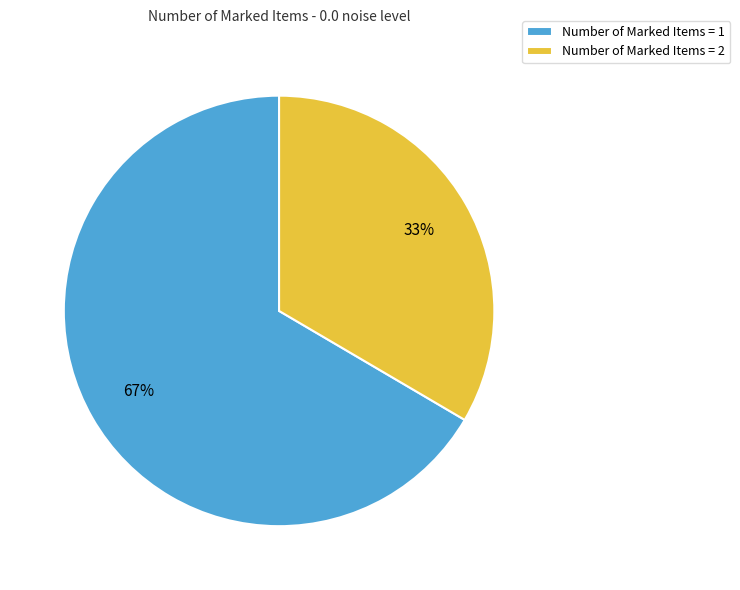

How many slices are in this pie chart?

2